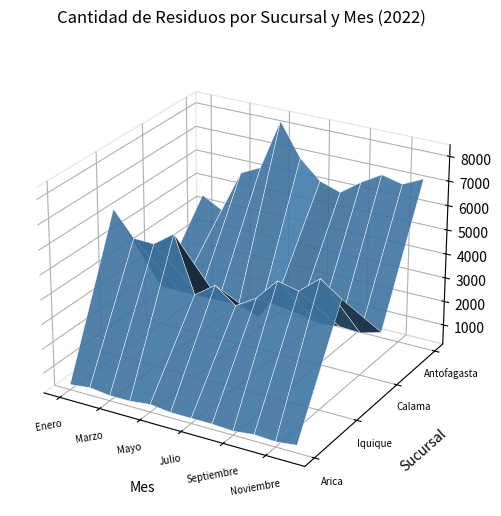

Reading left to right, transcribe all the data shown in this chart.

Arica: Enero=400	Febrero=500	Marzo=400	Abril=400	Mayo=500	Junio=400	Julio=400	Agosto=400	Septiembre=350	Octubre=450	Noviembre=400	Diciembre=500
Iquique: Enero=6300	Febrero=5300	Marzo=5270	Abril=5870	Mayo=3600	Junio=4200	Julio=3580	Agosto=4100	Septiembre=5000	Octubre=4800	Noviembre=5500	Diciembre=4900
Calama: Enero=1810	Febrero=1790	Marzo=1800	Abril=1850	Mayo=1820	Junio=1530	Julio=2750	Agosto=2100	Septiembre=1900	Octubre=2000	Noviembre=1950	Diciembre=2200
Antofagasta: Enero=4460	Febrero=4020	Marzo=5780	Abril=6190	Mayo=8300	Junio=6950	Julio=6180	Agosto=5900	Septiembre=6500	Octubre=7000	Noviembre=6800	Diciembre=7200